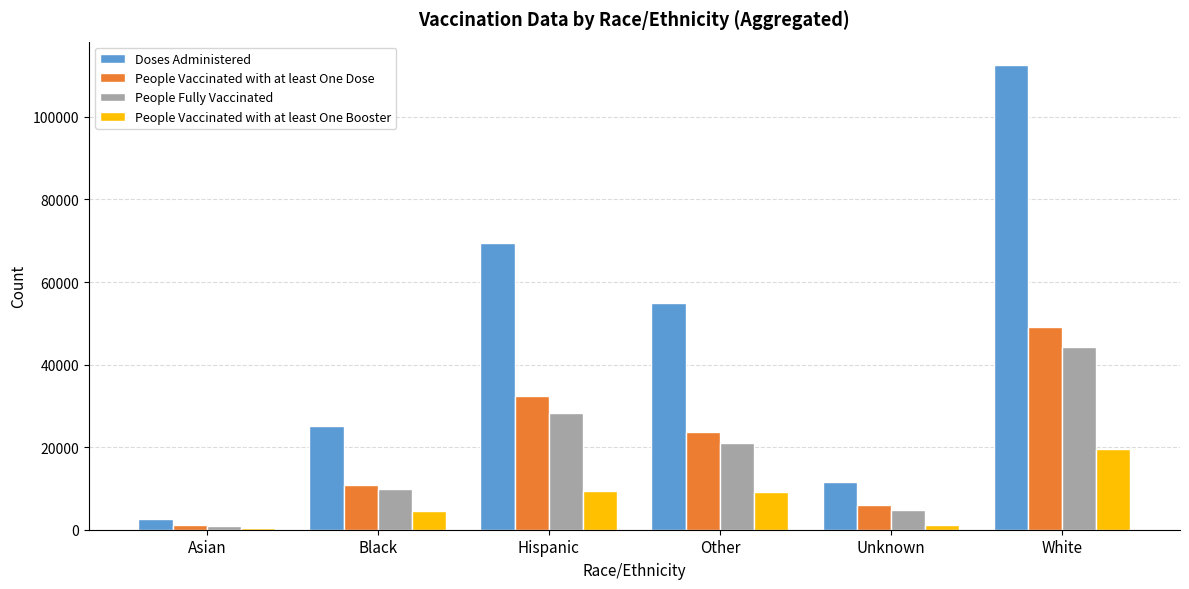

List the labels in order of People Vaccinated with at least One Dose value, smallest first.

Asian, Unknown, Black, Other, Hispanic, White